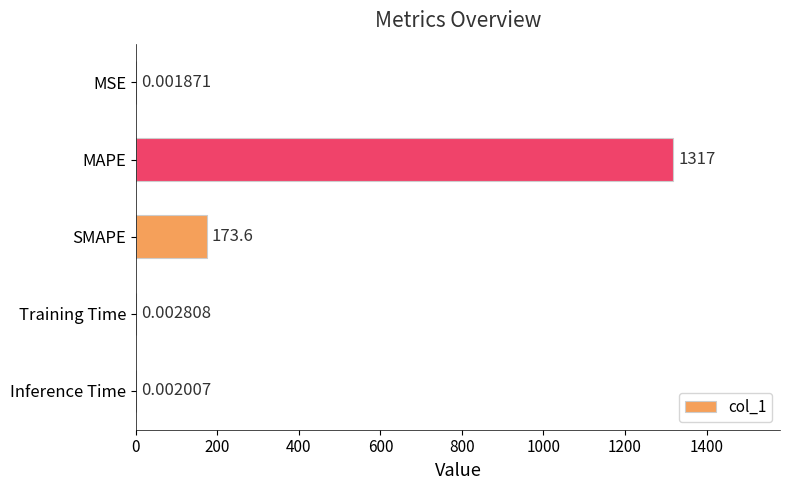

What is the sum of all values?

1490.5